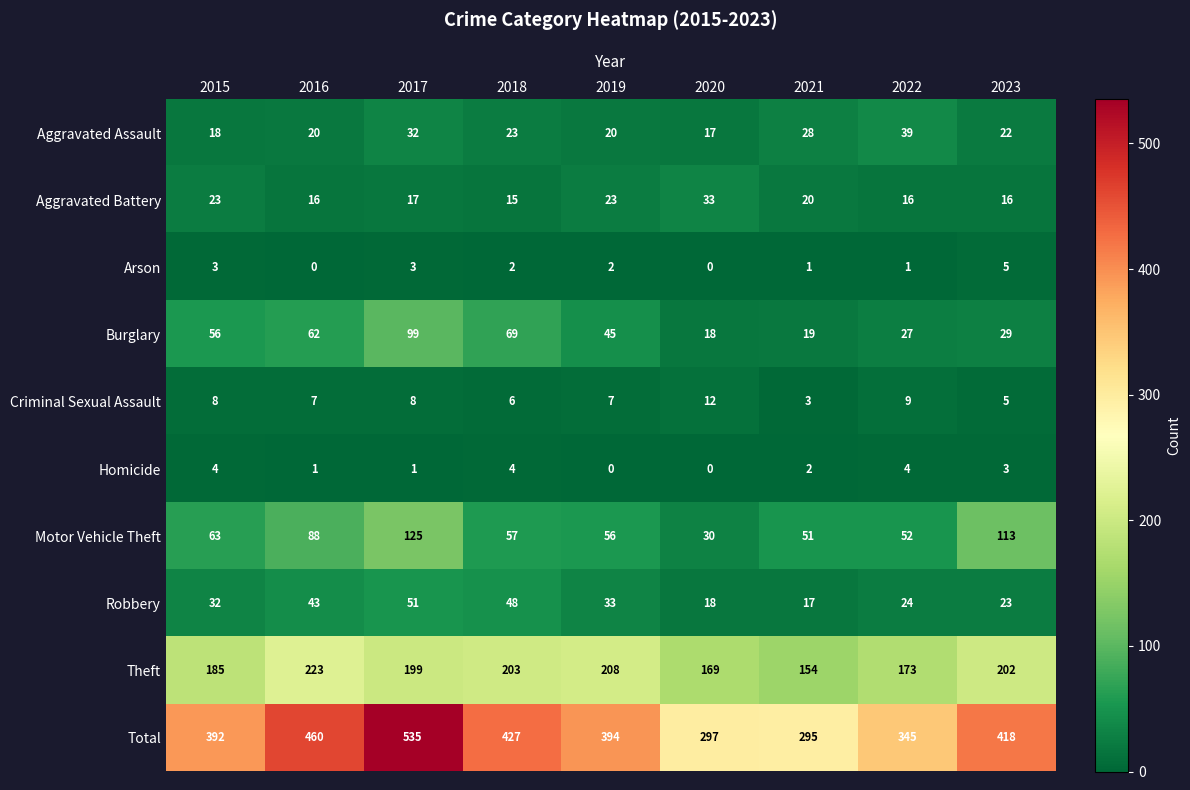

True or false: Homicide has a value of 0 at 2016.

False